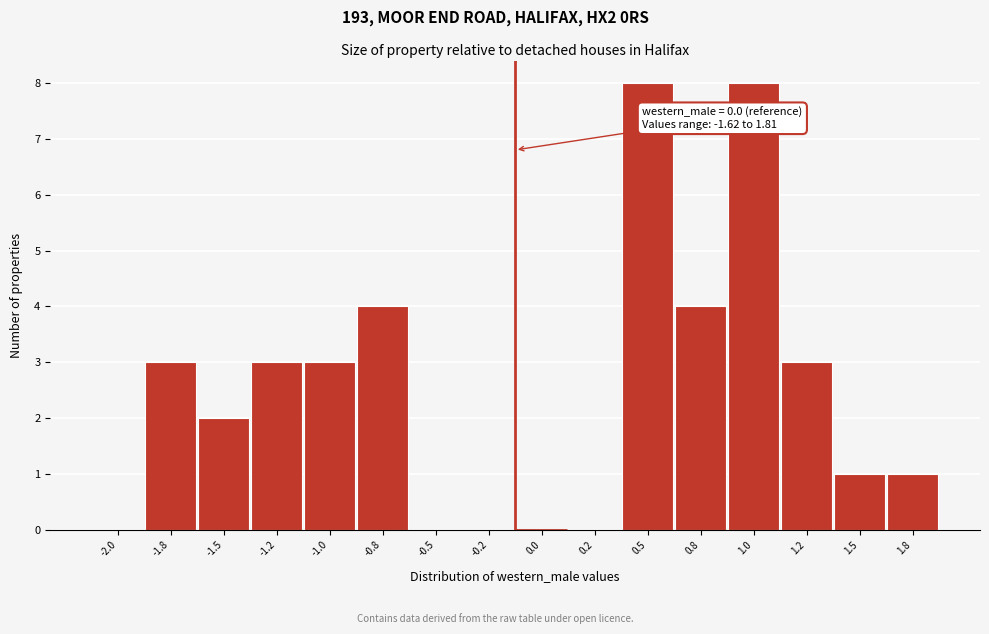

Reading left to right, what are all the values shown in this chart?

-2.0=0	-1.8=3	-1.5=2	-1.2=3	-1.0=3	-0.8=4	-0.5=0	-0.2=0	0.0=0	0.2=0	0.5=8	0.8=4	1.0=8	1.2=3	1.5=1	1.8=1